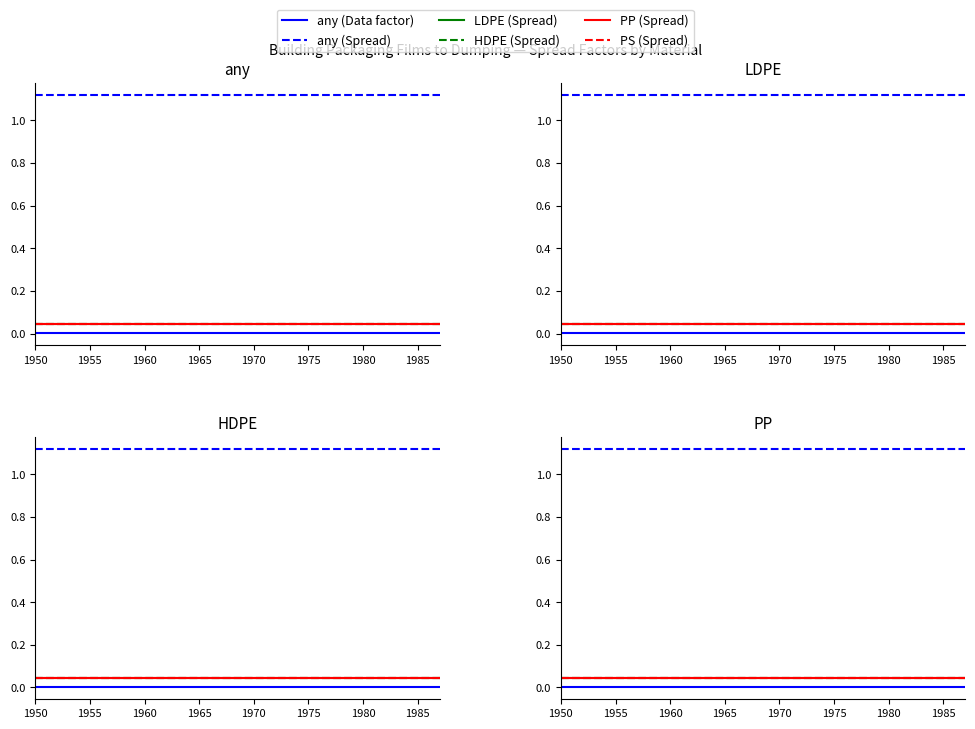

Which category has the lowest value in the HDPE (Spread) series?

1950